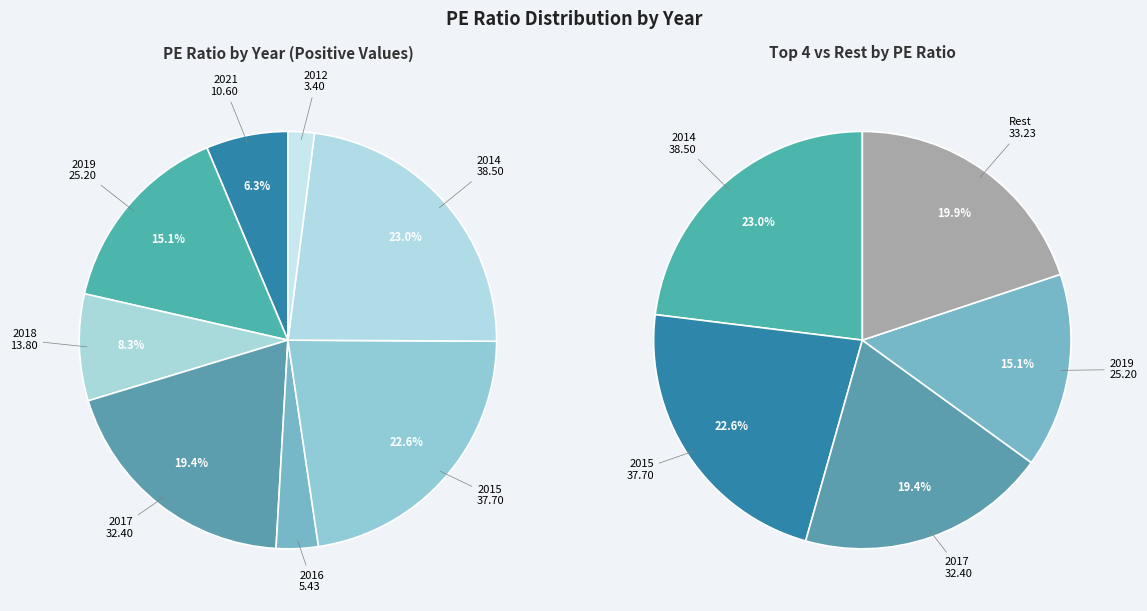

Is it true that 2021 is 6% of the pie?

True